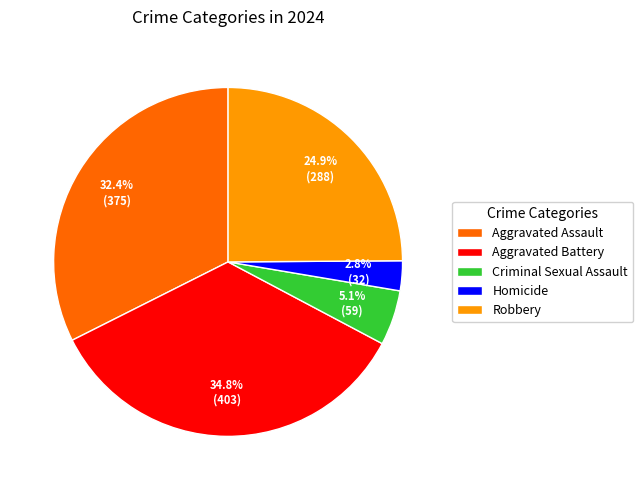

Count the number of slices in the pie.

5